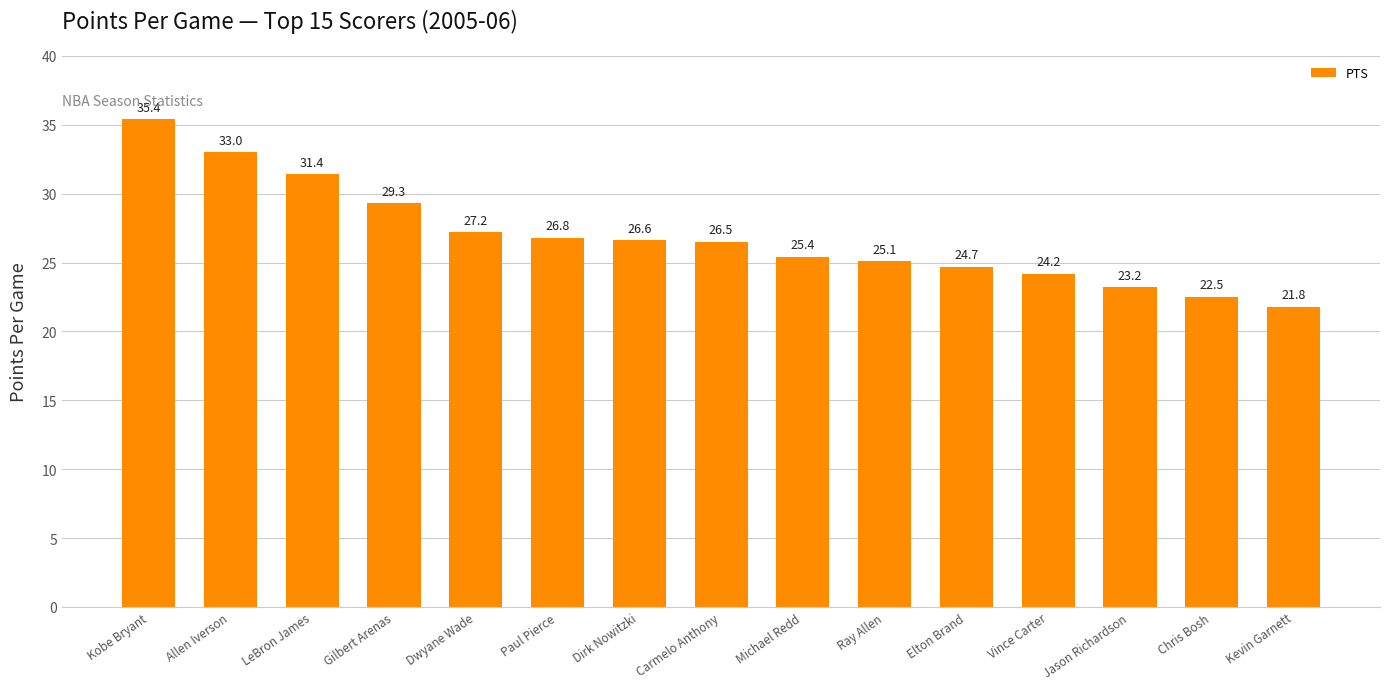

What is the label of the 7th bar from the left?

Dirk Nowitzki